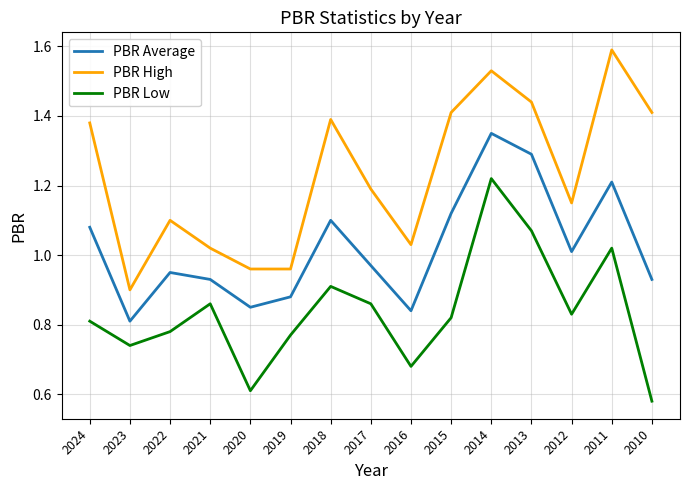

Which series has the largest range (max minus min)?

PBR High